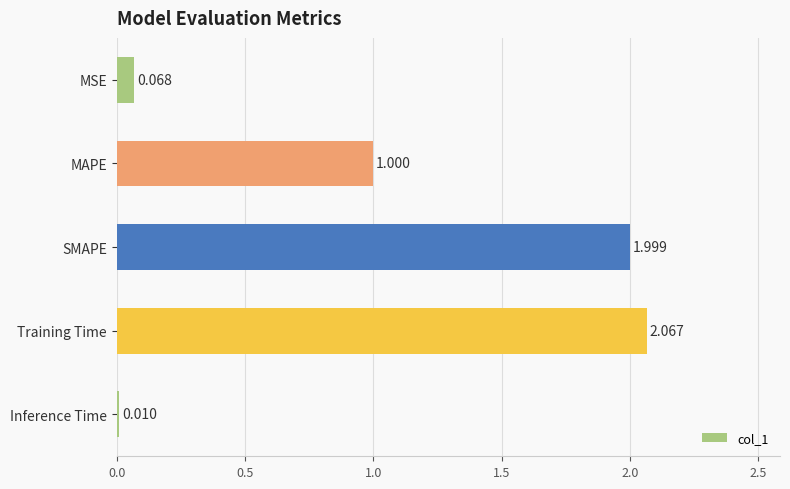

List the labels in order of value, largest first.

Training Time, SMAPE, MAPE, MSE, Inference Time